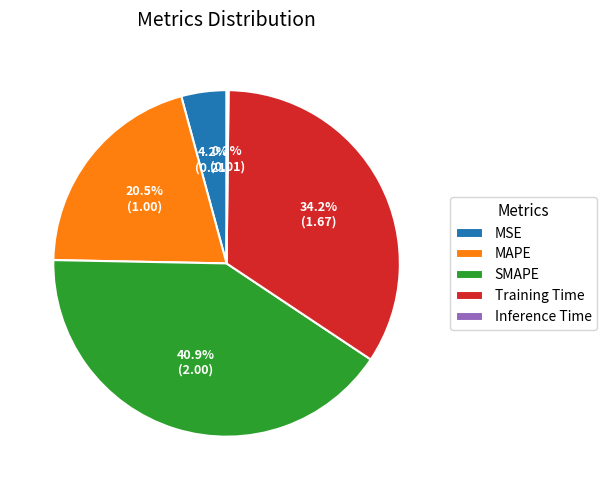

Which category has the biggest portion of the pie?

SMAPE